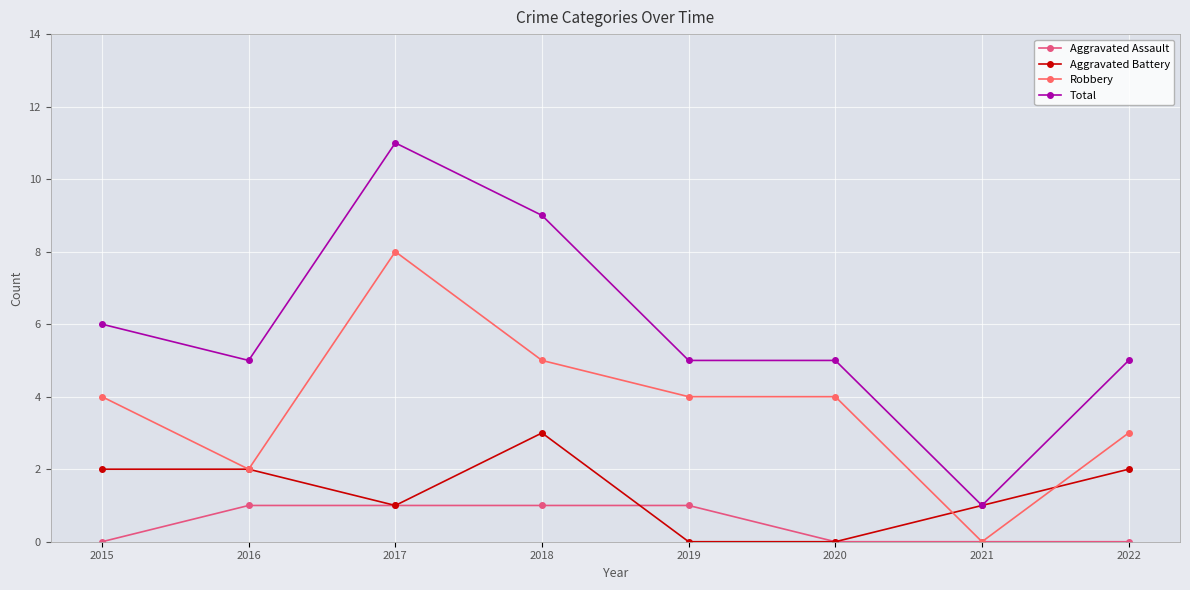

Rank the series by their maximum value, from highest to lowest.

Total, Robbery, Aggravated Battery, Aggravated Assault